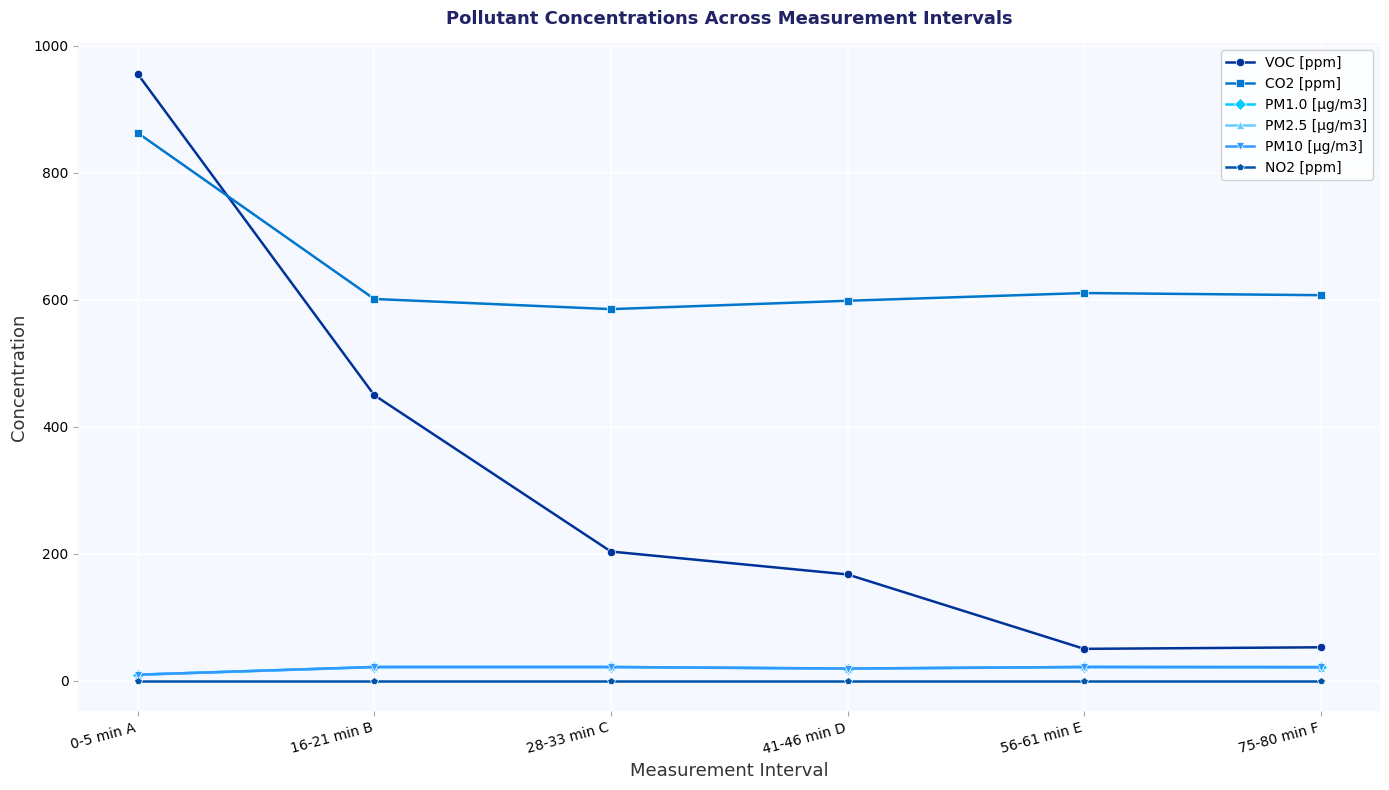

What position from the right is 41-46 min D?

3